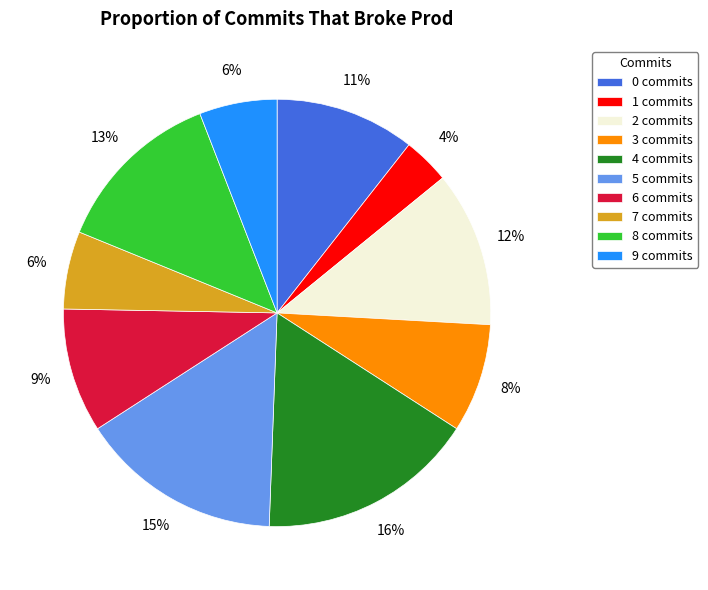

Is the sum of 0 commits and 2 commits greater than half?

No